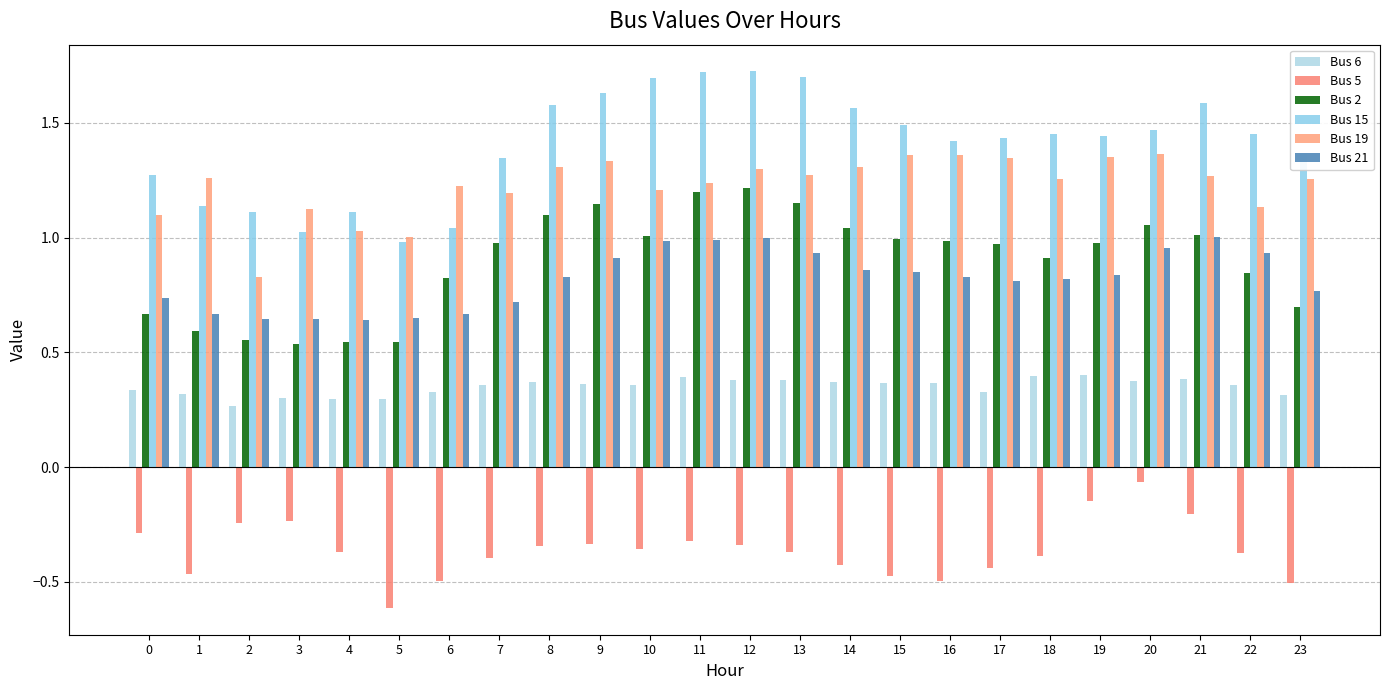

At which label does Bus 5 reach its minimum?

5